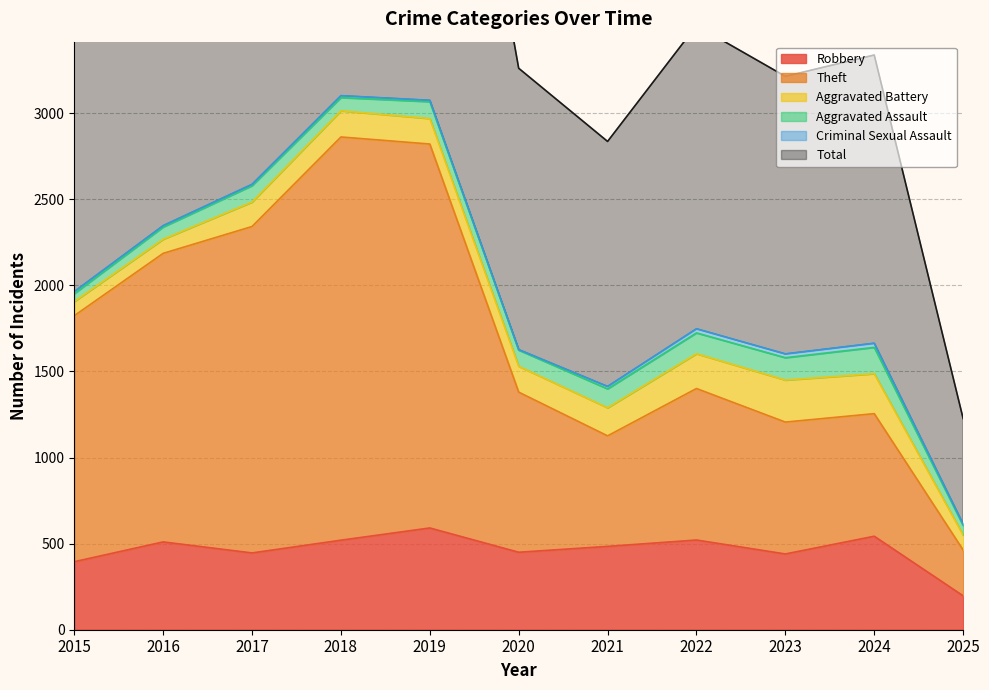

The Robbery series shows 138 at 2023. True or false?

False